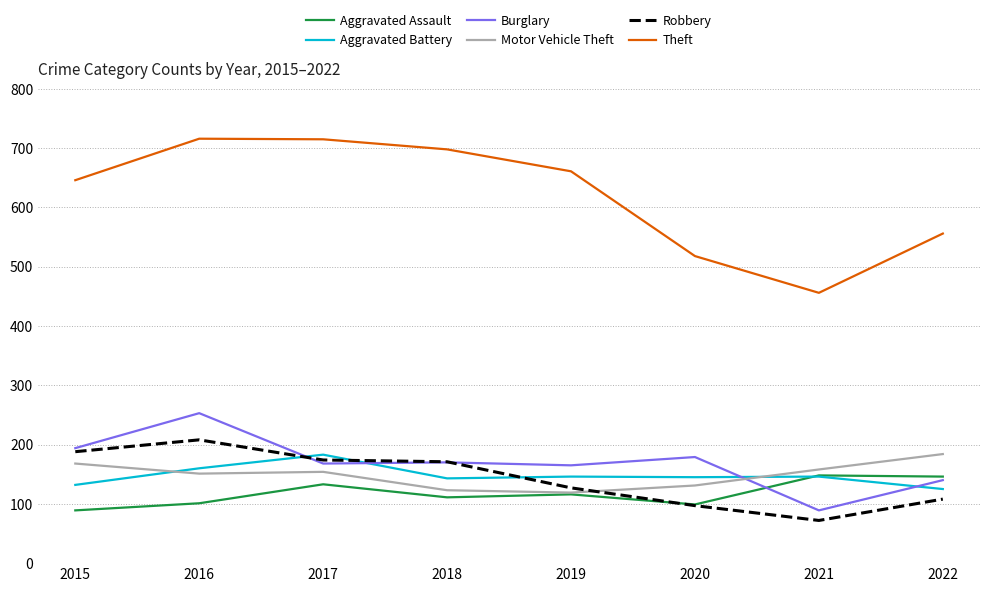

What are all the series names shown in the legend?

Aggravated Assault, Aggravated Battery, Burglary, Motor Vehicle Theft, Robbery, Theft